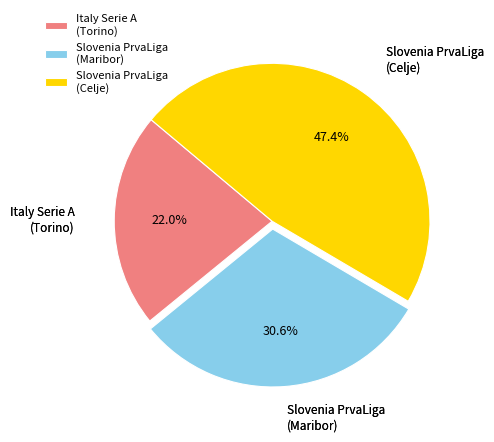

What is the largest slice in the pie chart?

Slovenia PrvaLiga (Celje)